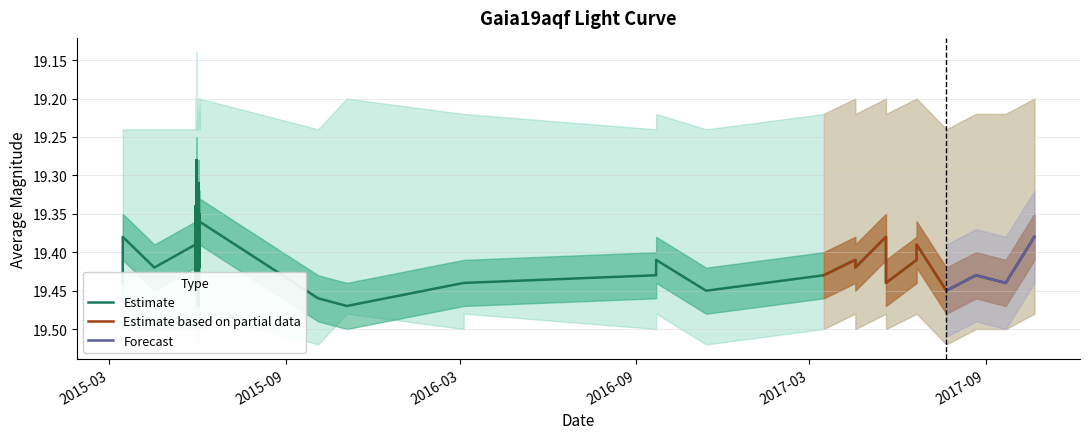

Rank the categories by value from highest to lowest.

2015-06-02, 2015-11-04, 2015-10-05, 2015-05-30, 2016-11-13, 2016-11-14, 2017-07-22, 2015-03-15, 2015-05-31, 2016-03-05, 2016-03-05, 2017-05-20, 2017-09-22, 2015-05-31, 2016-09-22, 2017-03-16, 2017-03-16, 2017-08-22, 2015-04-17, 2015-06-03, 2017-04-18, 2016-09-22, 2017-04-18, 2017-06-21, 2015-05-30, 2015-06-03, 2017-06-21, 2015-03-15, 2015-05-30, 2017-05-20, 2017-10-22, 2015-05-31, 2015-06-02, 2015-06-03, 2015-06-03, 2015-05-30, 2015-05-31, 2015-06-02, 2015-06-02, 2015-05-31